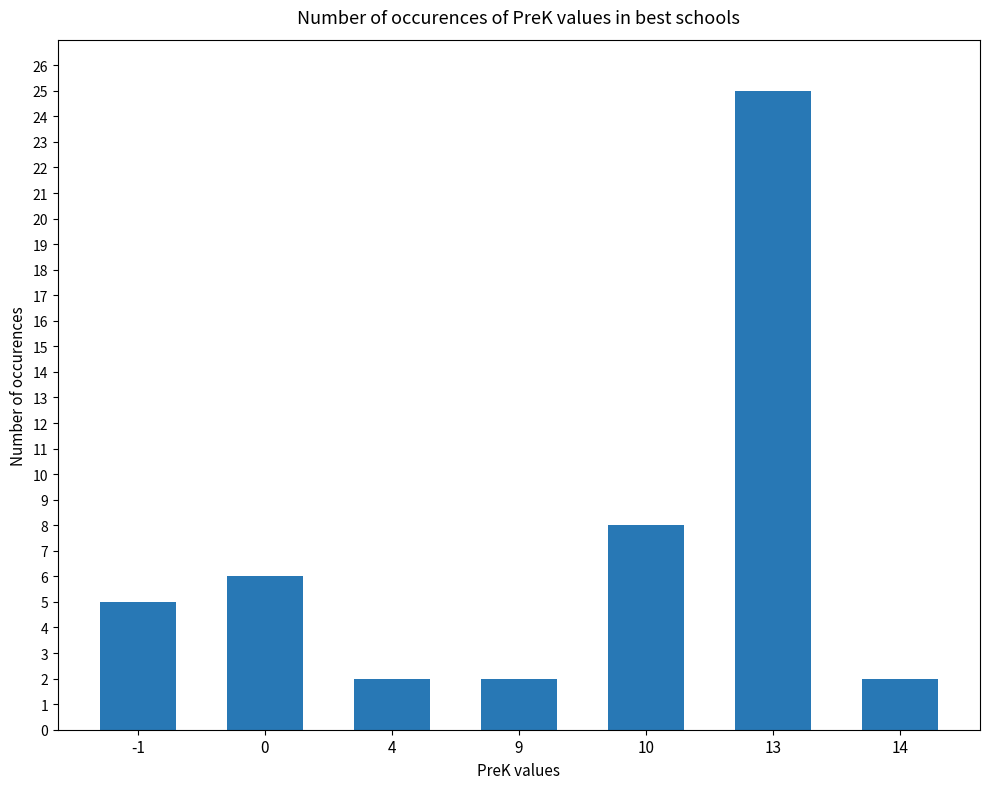

What value does the data have at -1?

5